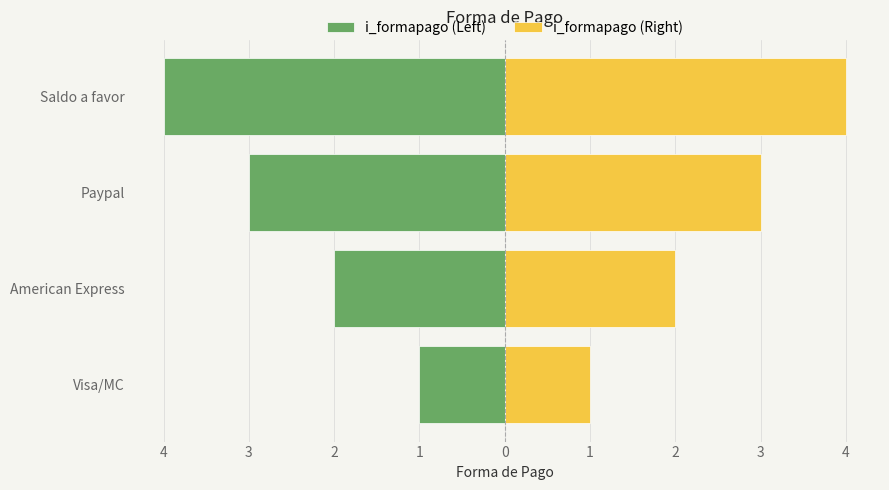

What is the spread (max minus min) of values at Paypal?

6